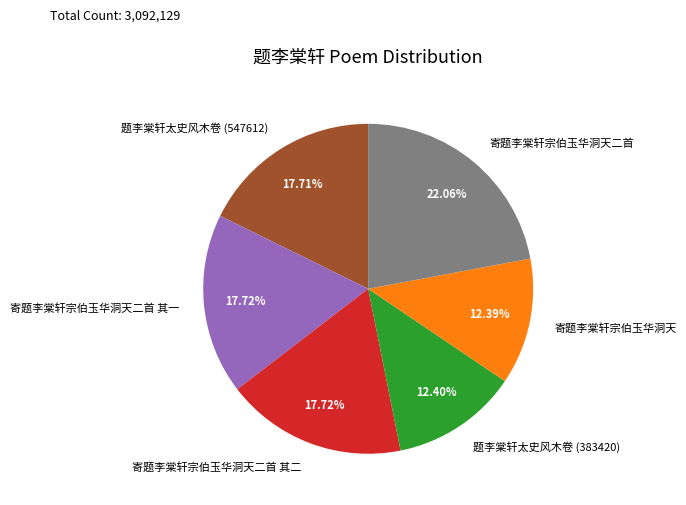

Which slice is the largest?

寄题李棠轩宗伯玉华洞天二首